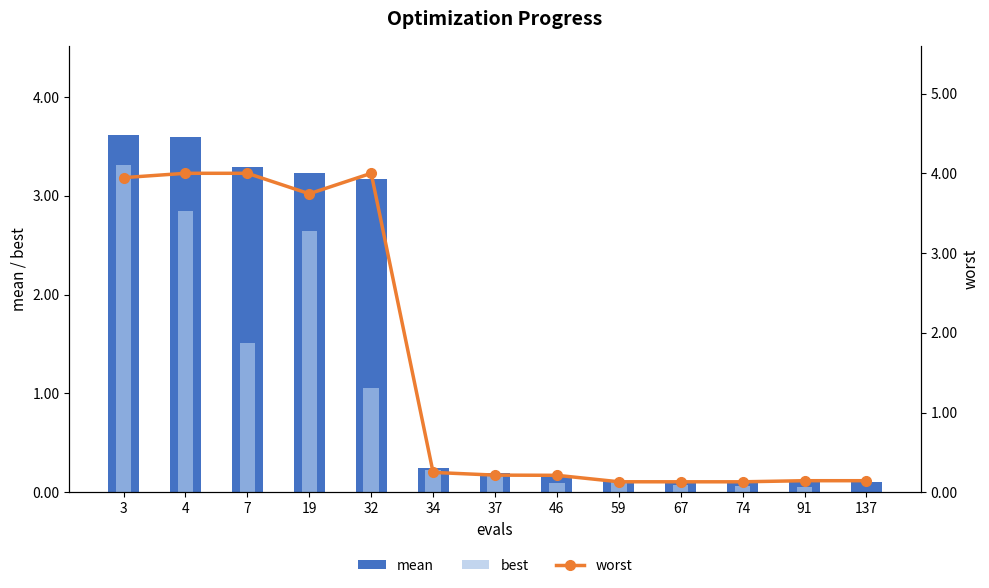

What is the difference between the highest and lowest values at 4?

1.2